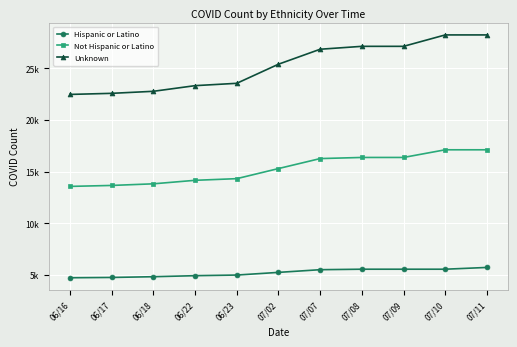

True or false: Hispanic or Latino and Unknown cross at least once.

False